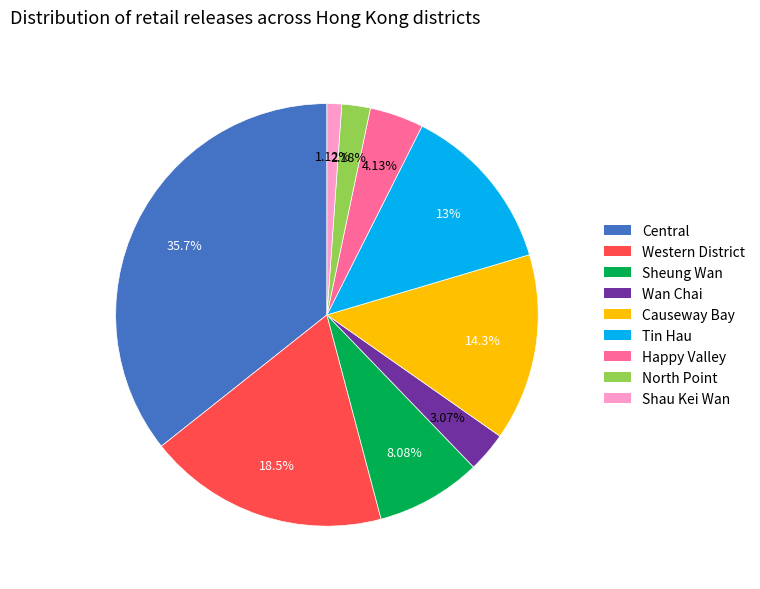

Is the sum of North Point and Tin Hau greater than half?

No